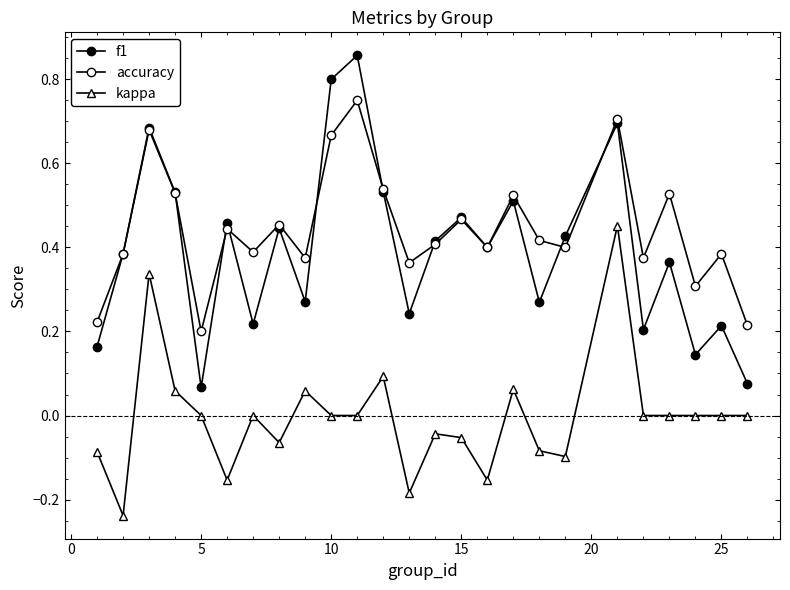

Count the number of data series in this chart.

3